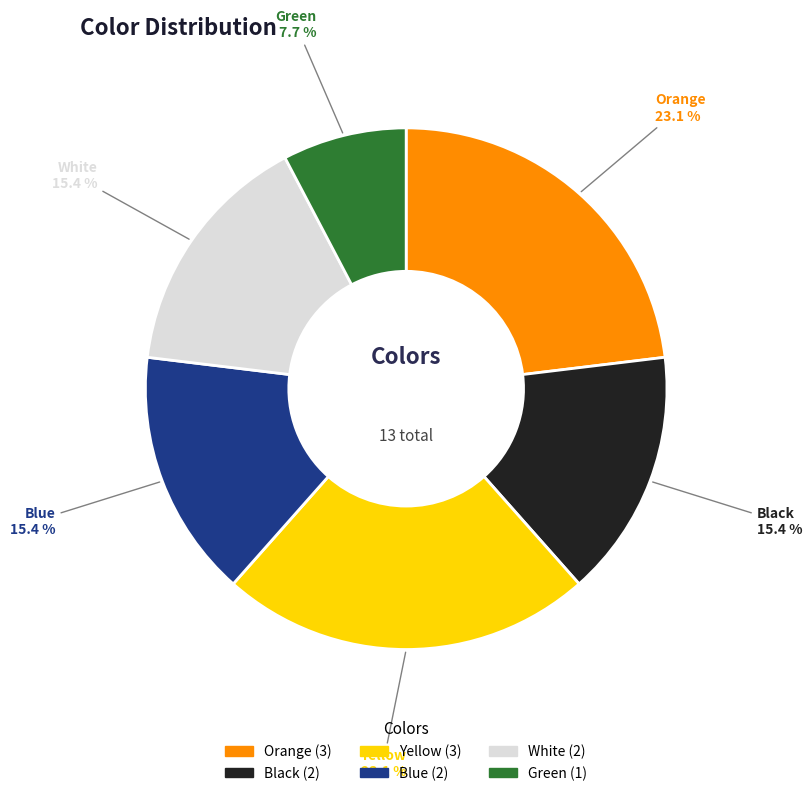

To the nearest percent, what is the average slice percentage?

17%